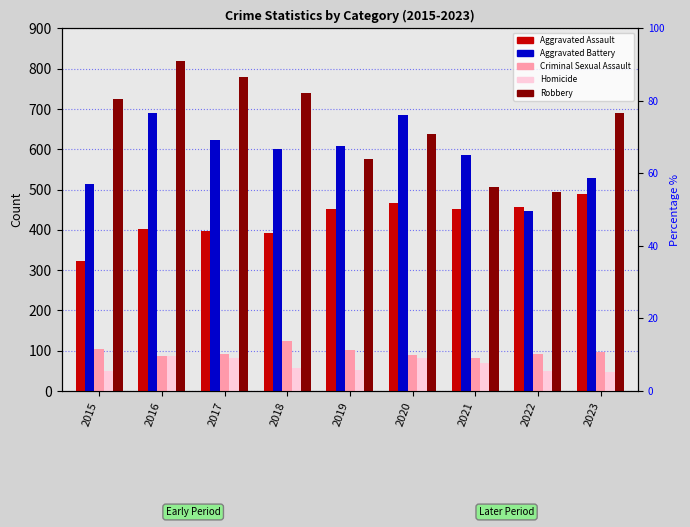

Is it true that Robbery equals 248 at 2019?

False